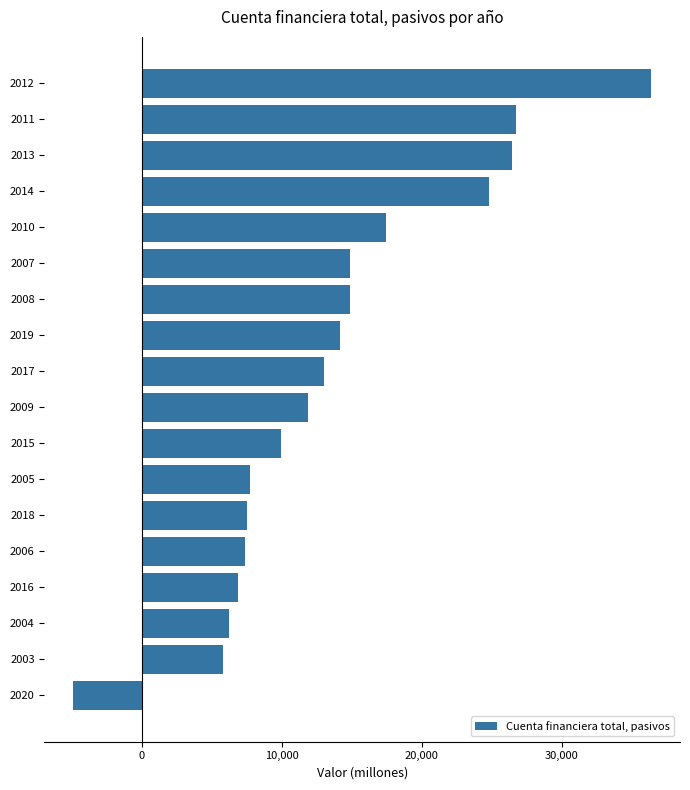

Which label corresponds to the smallest value in the chart?

2020